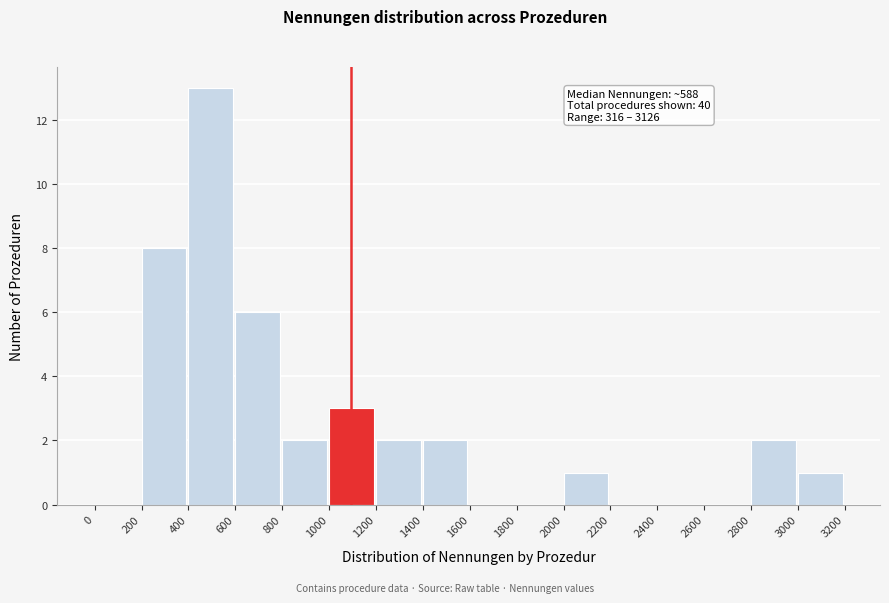

Over which range of the x-axis is the bar tallest?

400 to 600